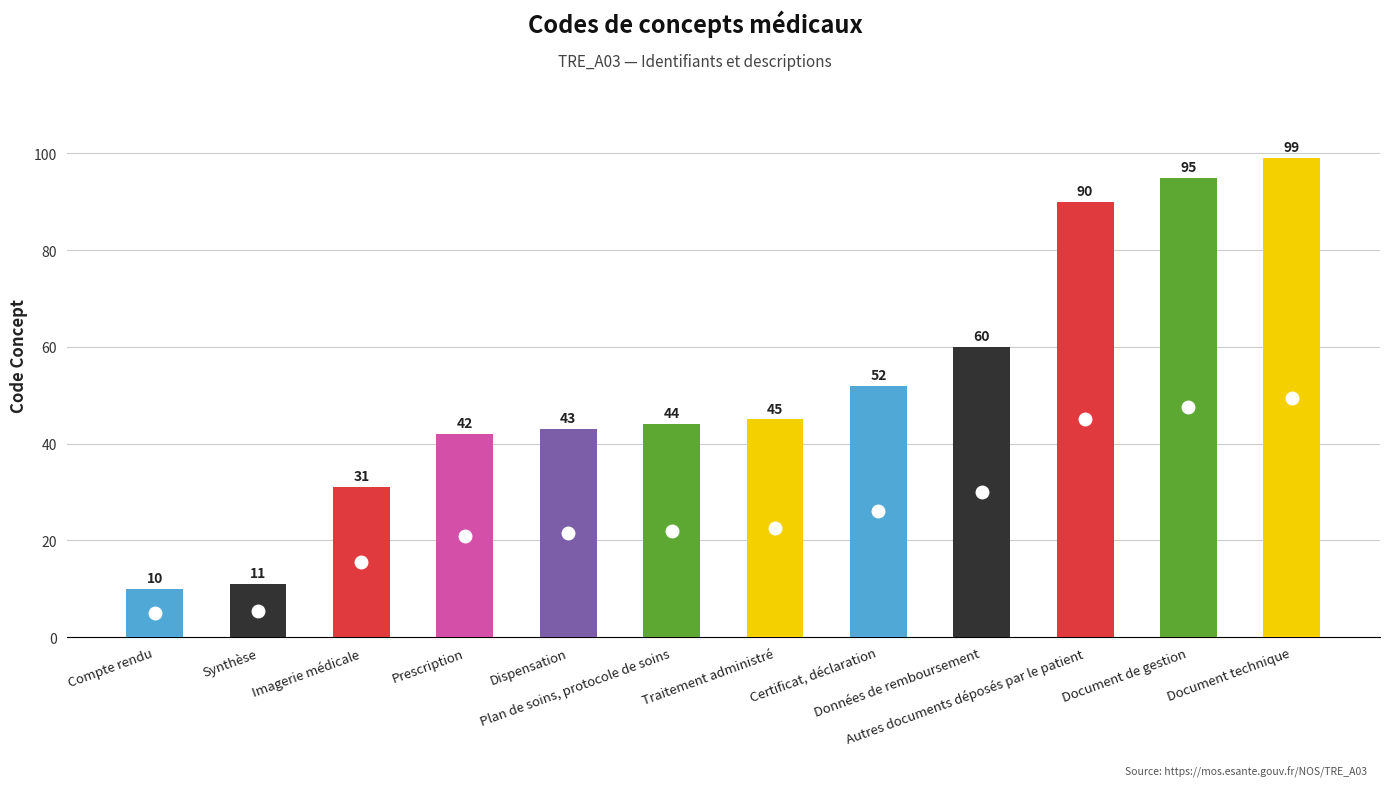

List the labels in order of value, smallest first.

Compte rendu, Synthèse, Imagerie médicale, Prescription, Dispensation, Plan de soins, protocole de soins, Traitement administré, Certificat, déclaration, Données de remboursement, Autres documents déposés par le patient, Document de gestion, Document technique